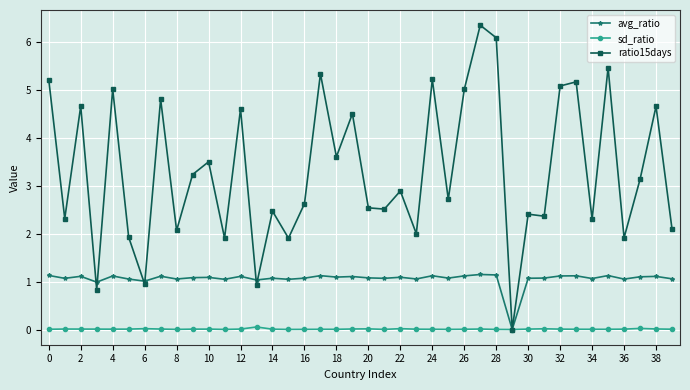

What is the value of the ratio15days point at the 1st from the left?

5.2